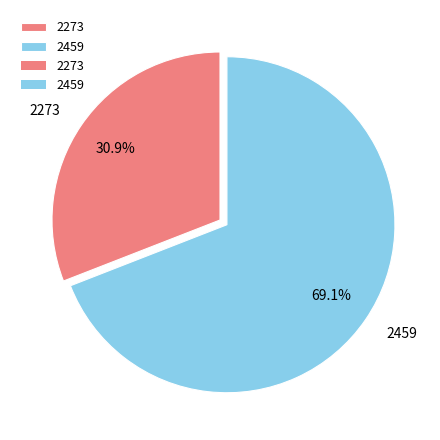

The 2459 slice represents 69% of the pie. True or false?

True